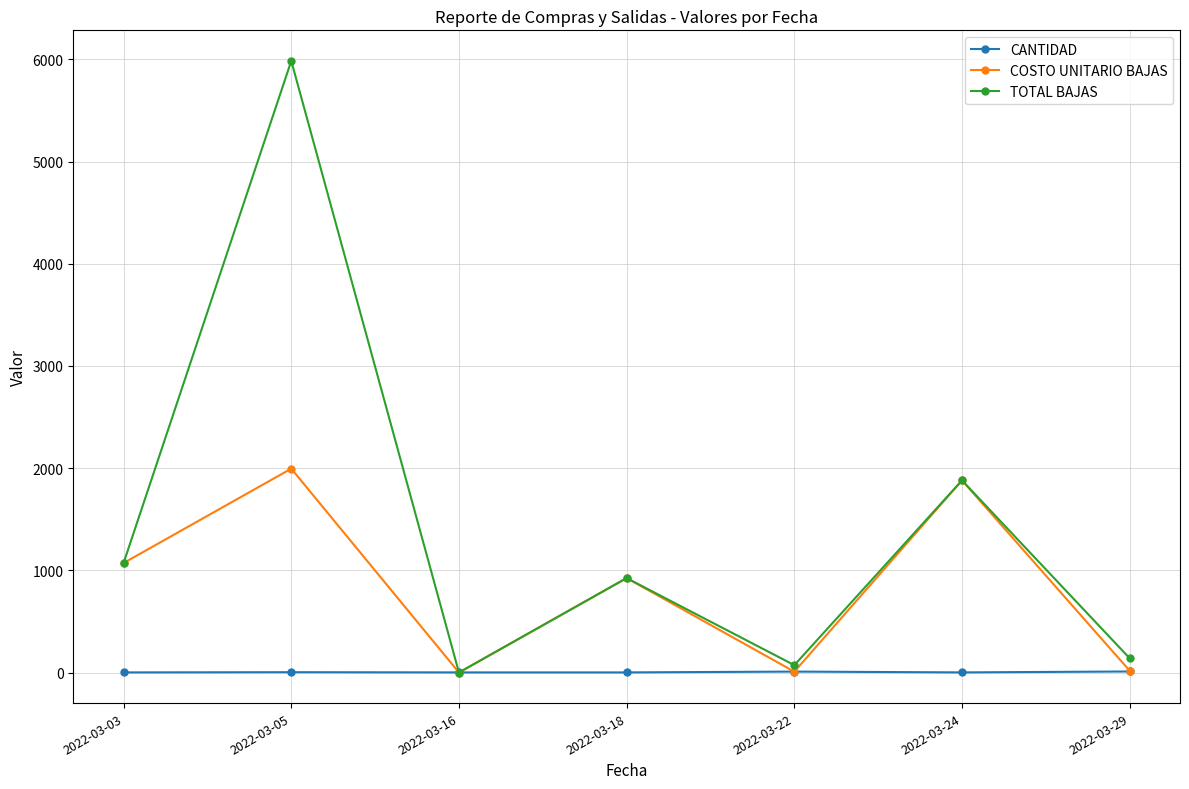

What is the greatest value displayed?

5985.0